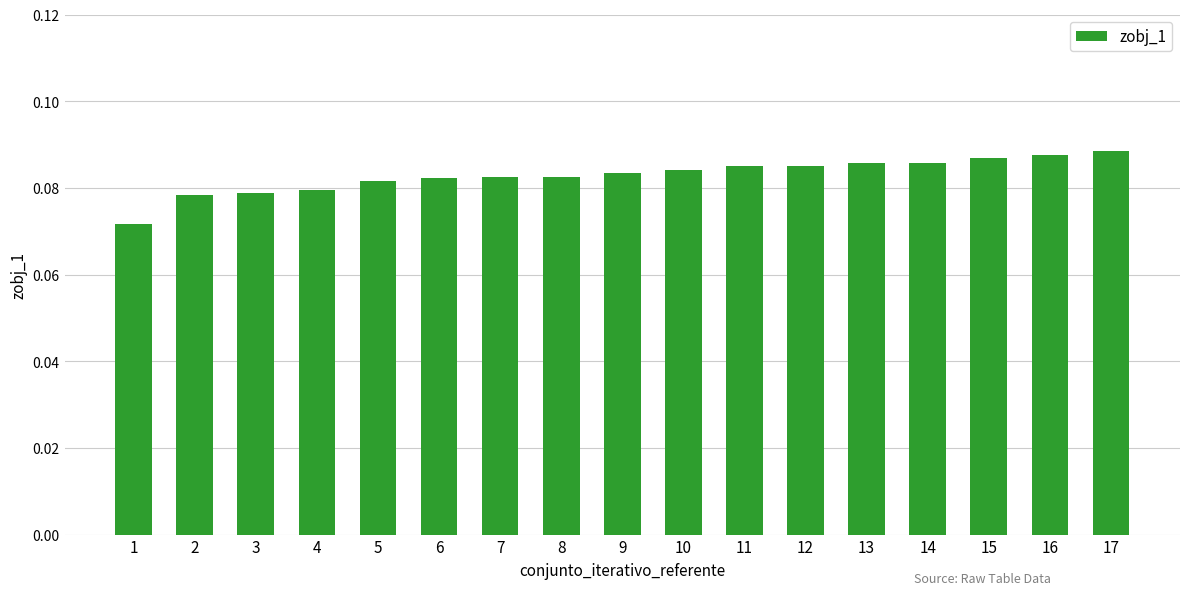

What is the sum of all values?

1.4